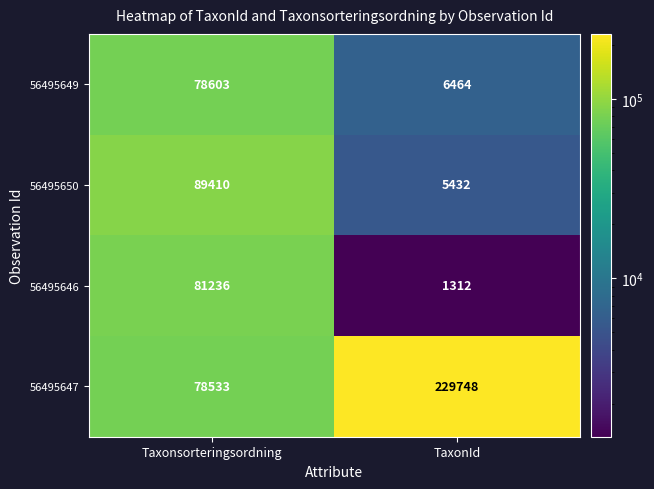

Is it true that 56495646 equals 37528 at Taxonsorteringsordning?

False